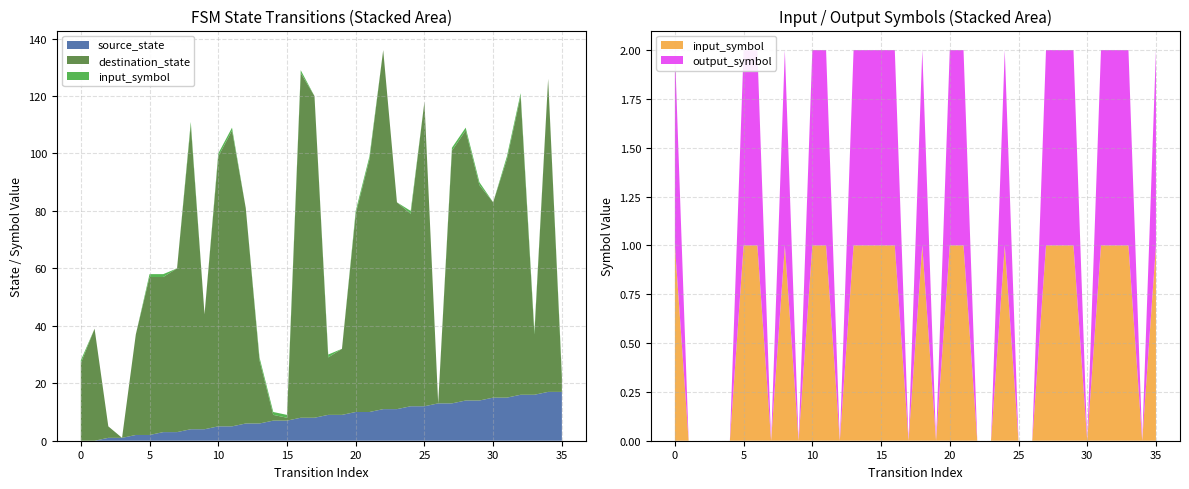

Reading left to right, what are all the values shown in this chart?

source_state: 0=0	1=0	2=1	3=1	4=2	5=2	6=3	7=3	8=4	9=4	10=5	11=5	12=6	13=6	14=7	15=7	16=8	17=8	18=9	19=9	20=10	21=10	22=11	23=11	24=12	25=12	26=13	27=13	28=14	29=14	30=15	31=15	32=16	33=16	34=17	35=17
destination_state: 0=27	1=39	2=4	3=0	4=35	5=55	6=54	7=57	8=106	9=40	10=94	11=103	12=75	13=22	14=2	15=1	16=120	17=112	18=20	19=23	20=69	21=88	22=125	23=72	24=67	25=106	26=0	27=88	28=94	29=75	30=68	31=83	32=104	33=21	34=109	35=5
input_symbol: 0=1	1=0	2=0	3=0	4=0	5=1	6=1	7=0	8=1	9=0	10=1	11=1	12=0	13=1	14=1	15=1	16=1	17=0	18=1	19=0	20=1	21=1	22=0	23=0	24=1	25=0	26=0	27=1	28=1	29=1	30=0	31=1	32=1	33=1	34=0	35=1
output_symbol: 0=1	1=0	2=0	3=0	4=0	5=1	6=1	7=0	8=1	9=0	10=1	11=1	12=0	13=1	14=1	15=1	16=1	17=0	18=1	19=0	20=1	21=1	22=0	23=0	24=1	25=0	26=0	27=1	28=1	29=1	30=0	31=1	32=1	33=1	34=0	35=1